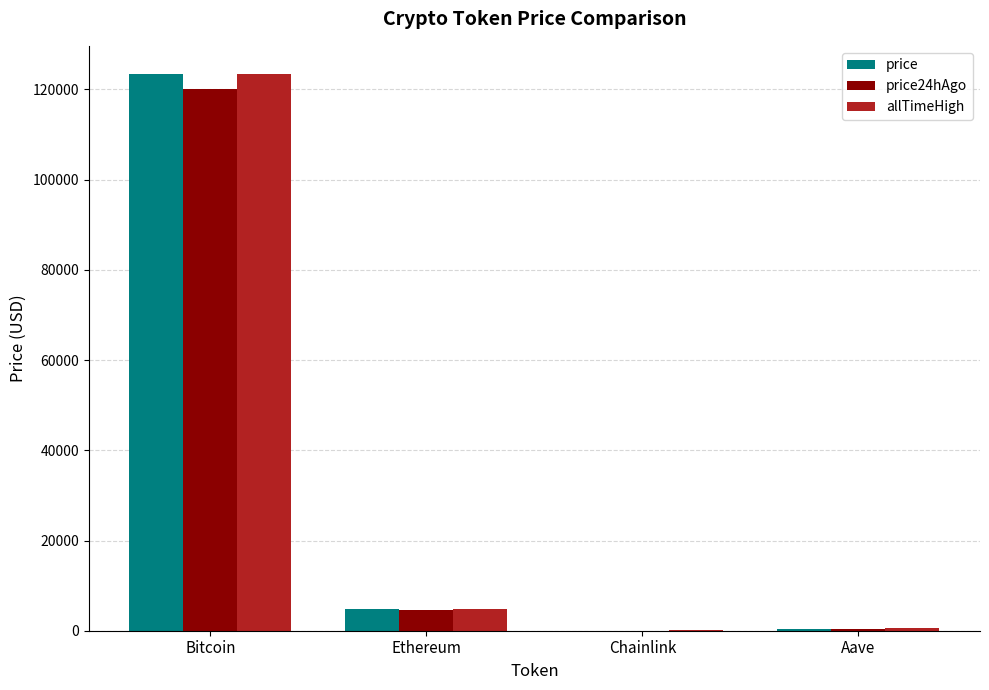

At which category is the sum across all series the highest?

Bitcoin